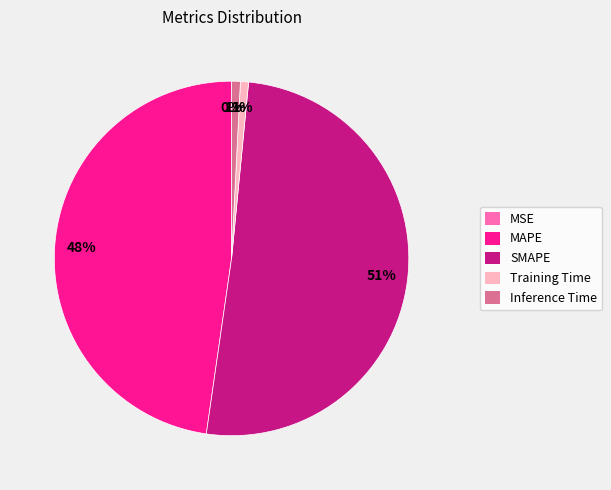

What percentage is the Inference Time slice, to the nearest percent?

1%